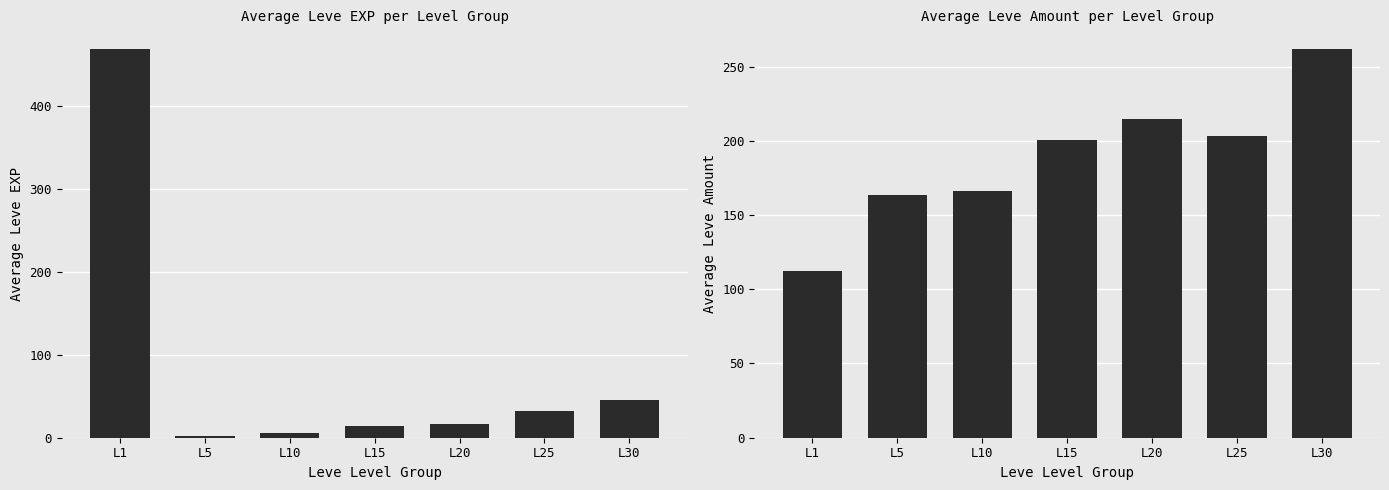

List the series in order of their peak value, lowest first.

Avg Leve Amount, Avg Leve EXP